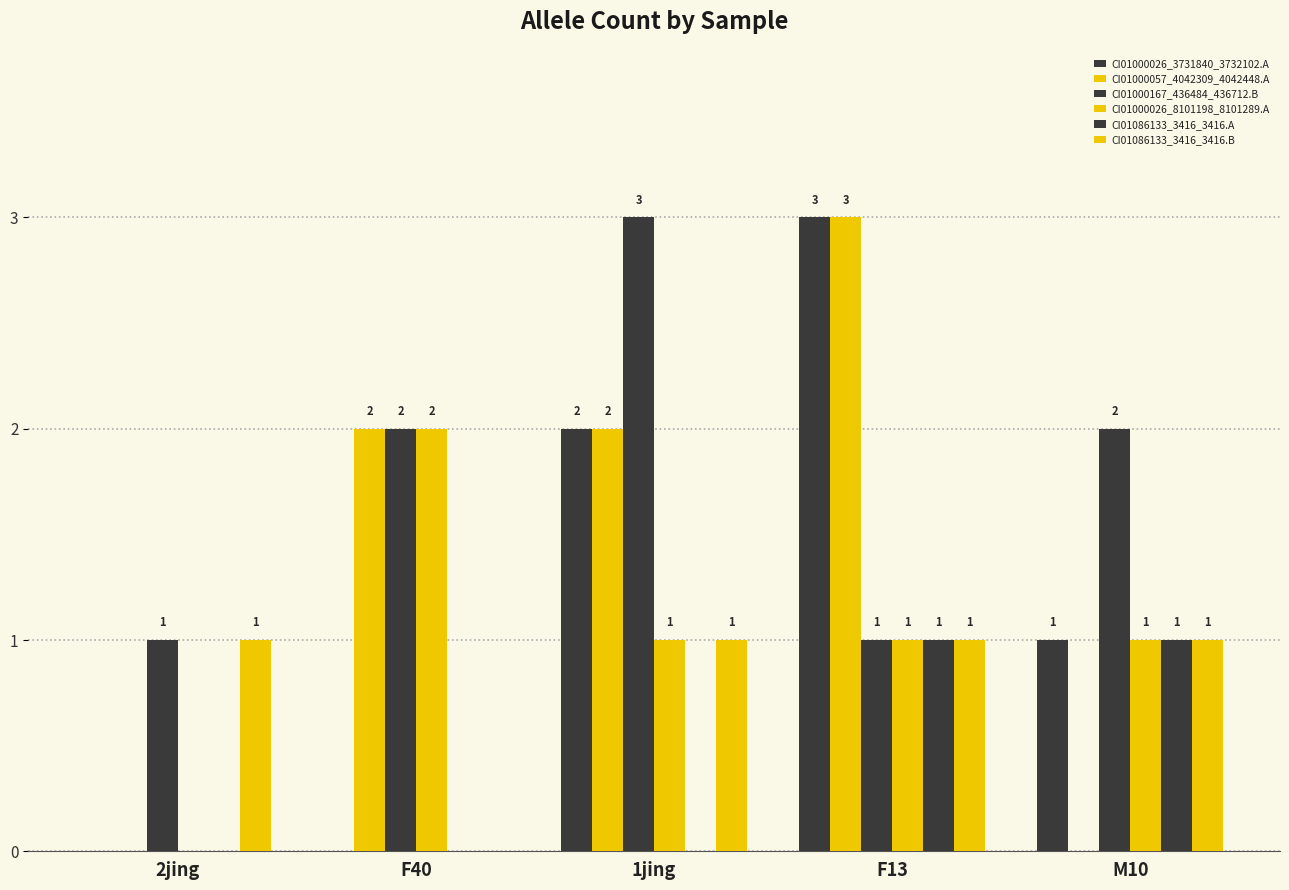

Where does the CI01000026_8101198_8101289.A series first go above 1?

F40